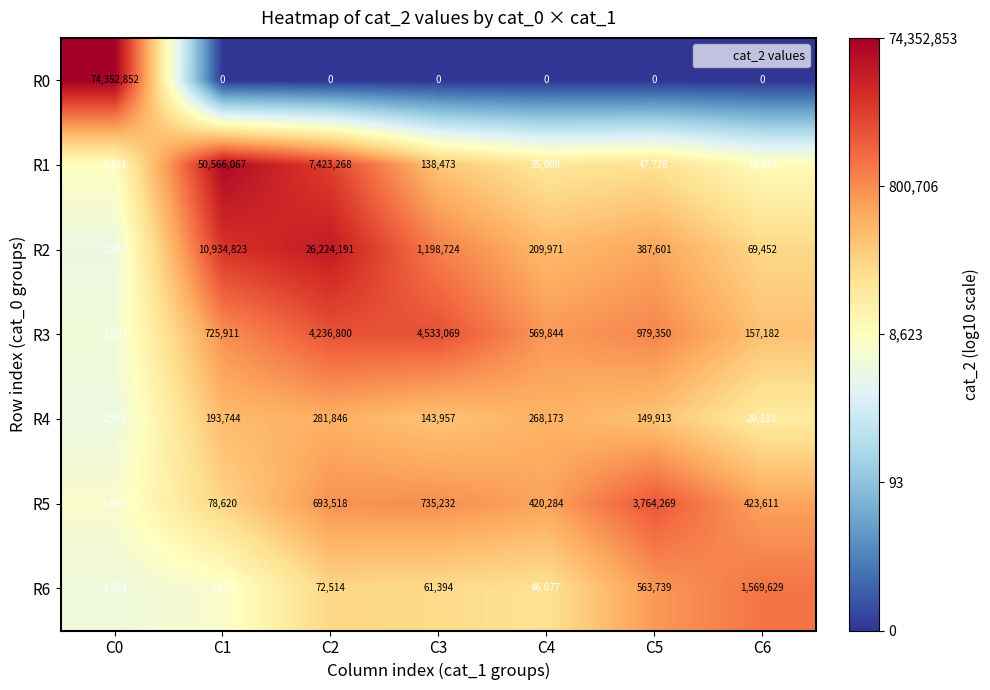

Which label corresponds to the largest value in the chart?

C0